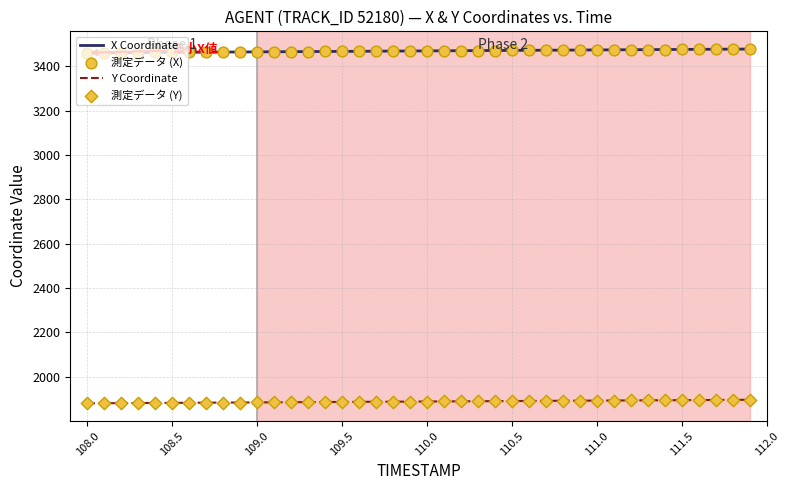

What is the maximum value shown in the chart?

3478.7